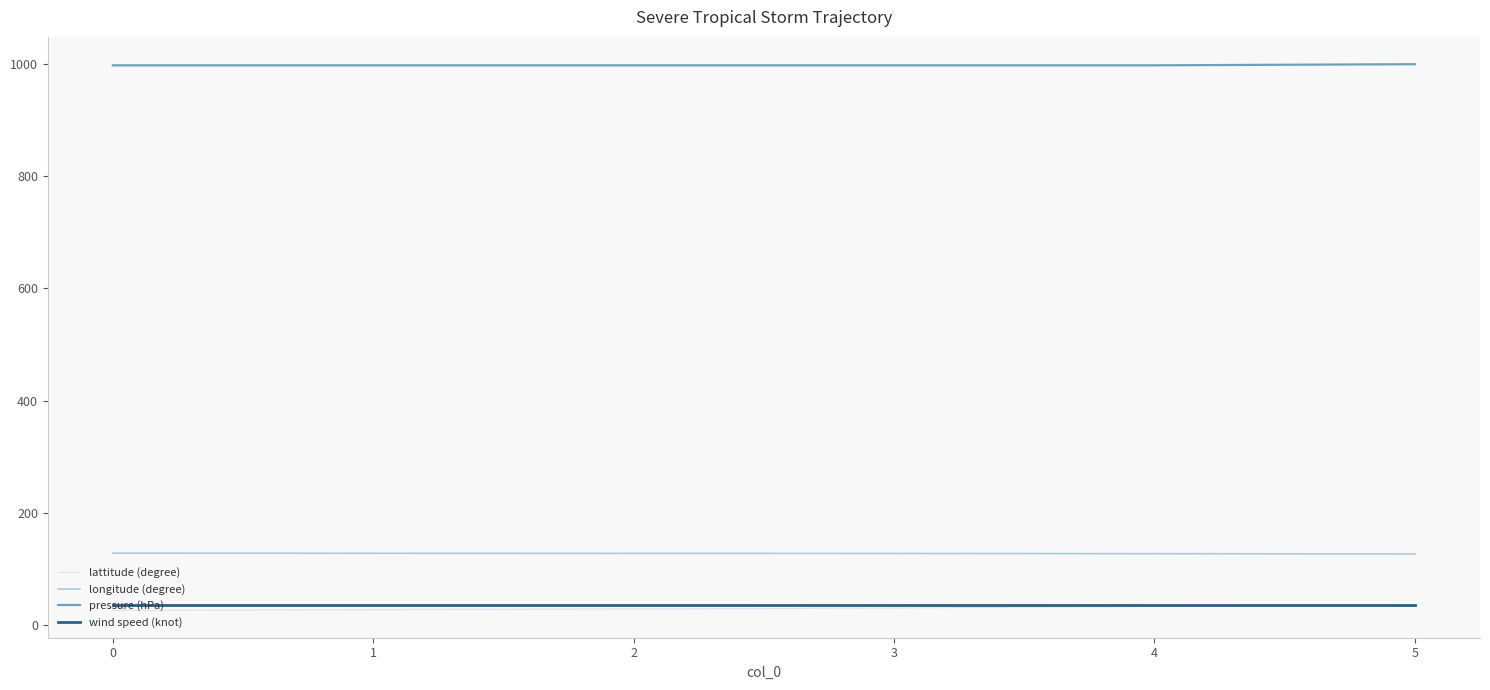

What are all the series names shown in the legend?

lattitude (degree), longitude (degree), pressure (hPa), wind speed (knot)